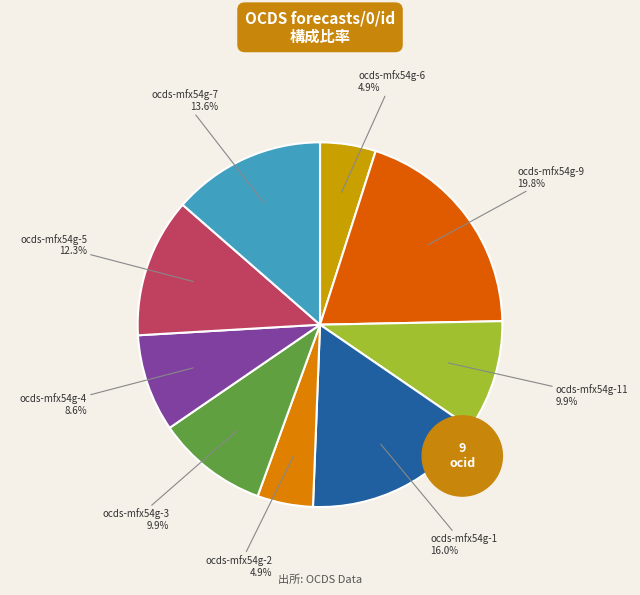

Combined, what portion of the pie is ocds-mfx54g-3 and ocds-mfx54g-4?

18.5%